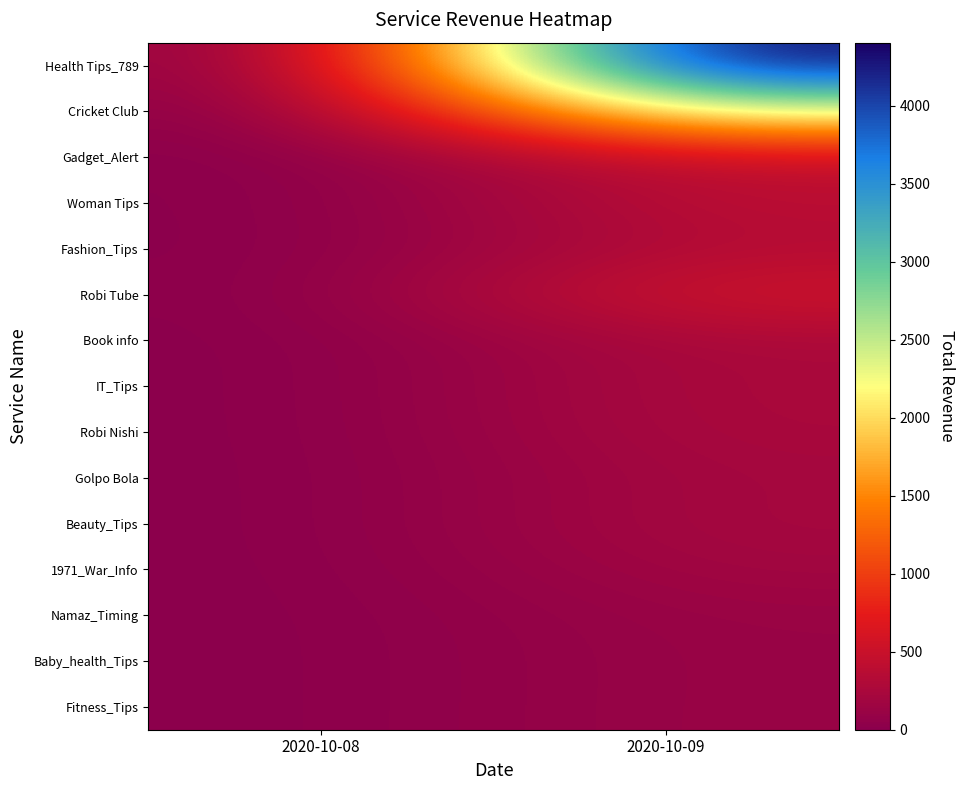

Reading left to right, transcribe all the data shown in this chart.

Health Tips_789: 2020-10-08=0.0	2020-10-09=4403.5
Cricket Club: 2020-10-08=0.0	2020-10-09=2387.2
Gadget_Alert: 2020-10-08=0.0	2020-10-09=459.3
Woman Tips: 2020-10-08=0.0	2020-10-09=398.2
Fashion_Tips: 2020-10-08=0.0	2020-10-09=338.9
Robi Tube: 2020-10-08=0.0	2020-10-09=568.7
Book info: 2020-10-08=0.0	2020-10-09=263.8
IT_Tips: 2020-10-08=0.0	2020-10-09=261.3
Robi Nishi: 2020-10-08=0.0	2020-10-09=253.7
Golpo Bola: 2020-10-08=0.0	2020-10-09=214.2
Beauty_Tips: 2020-10-08=0.0	2020-10-09=226.1
1971_War_Info: 2020-10-08=0.0	2020-10-09=187.0
Namaz_Timing: 2020-10-08=0.0	2020-10-09=127.6
Baby_health_Tips: 2020-10-08=0.0	2020-10-09=118.1
Fitness_Tips: 2020-10-08=0.0	2020-10-09=120.5